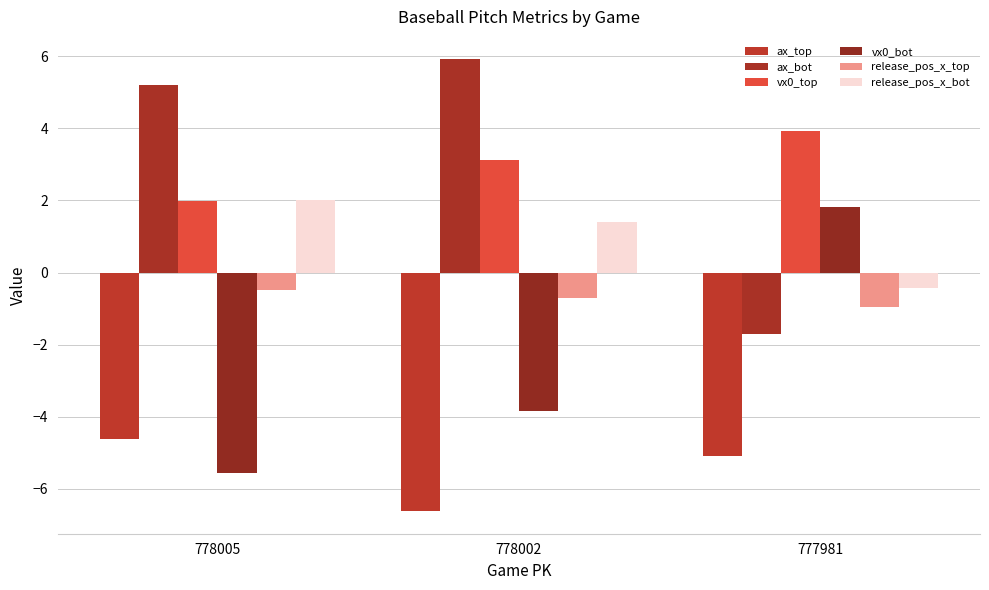

What is the total value across all series at 778005?

-1.5